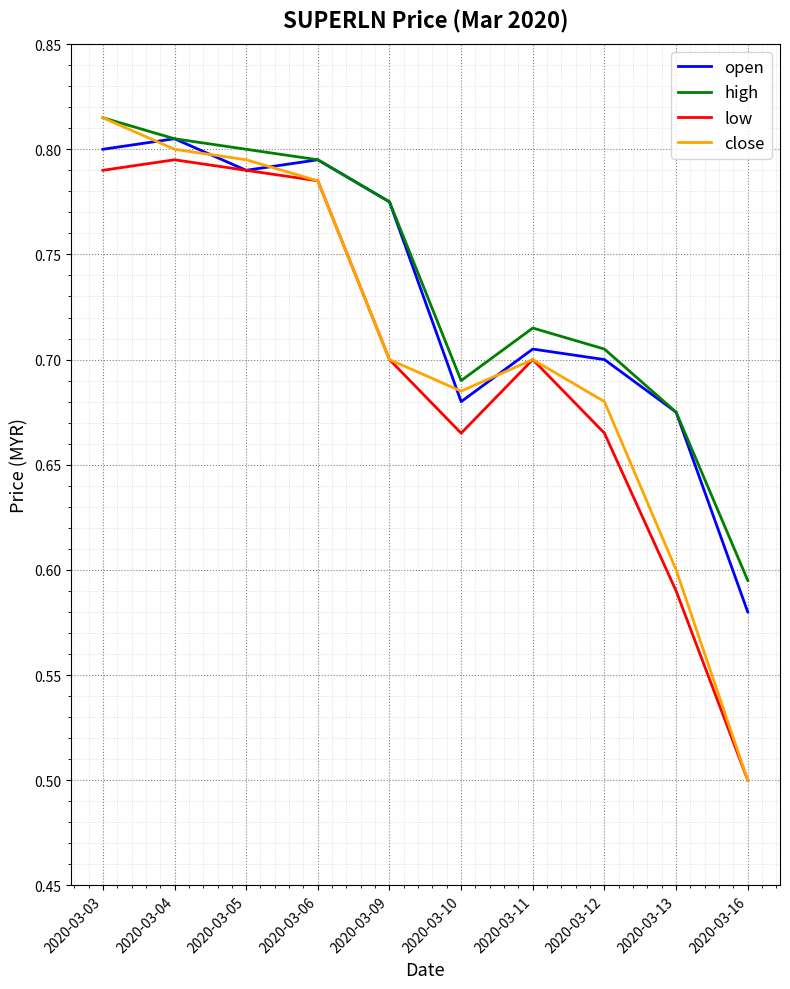

True or false: high has more than 0 interior local peaks.

True